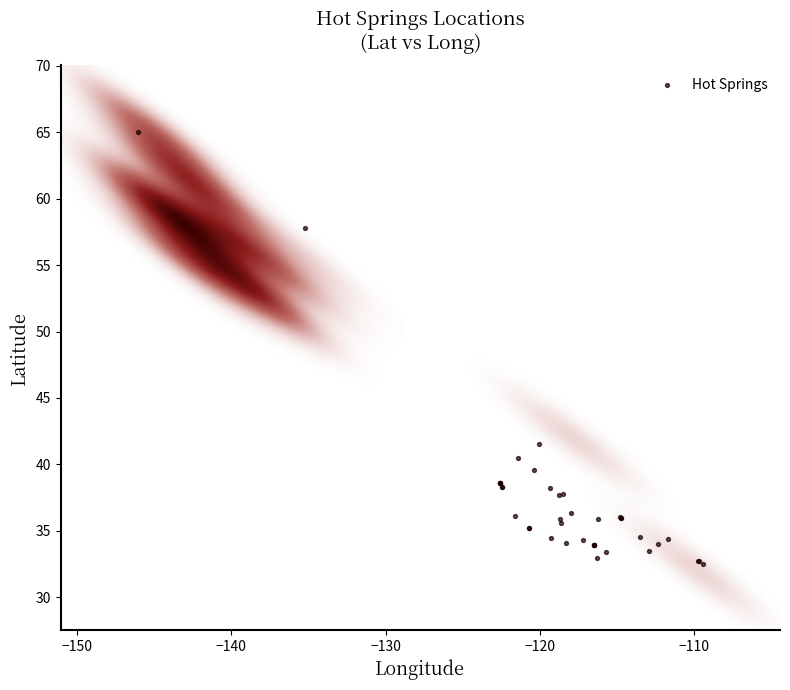

What Y value in the scatter plot is closest to 48?

41.5